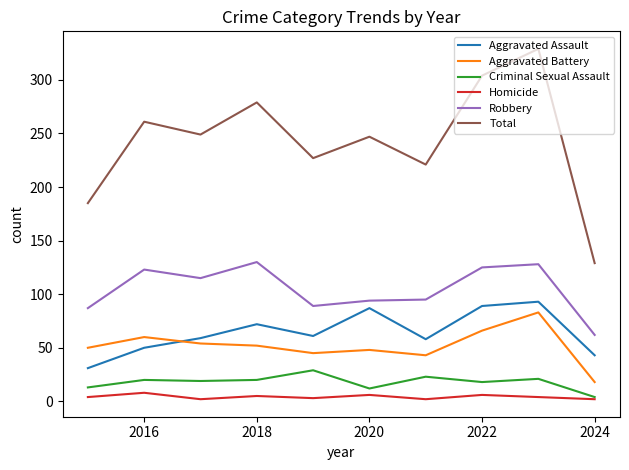

How many lines are shown in the chart?

6